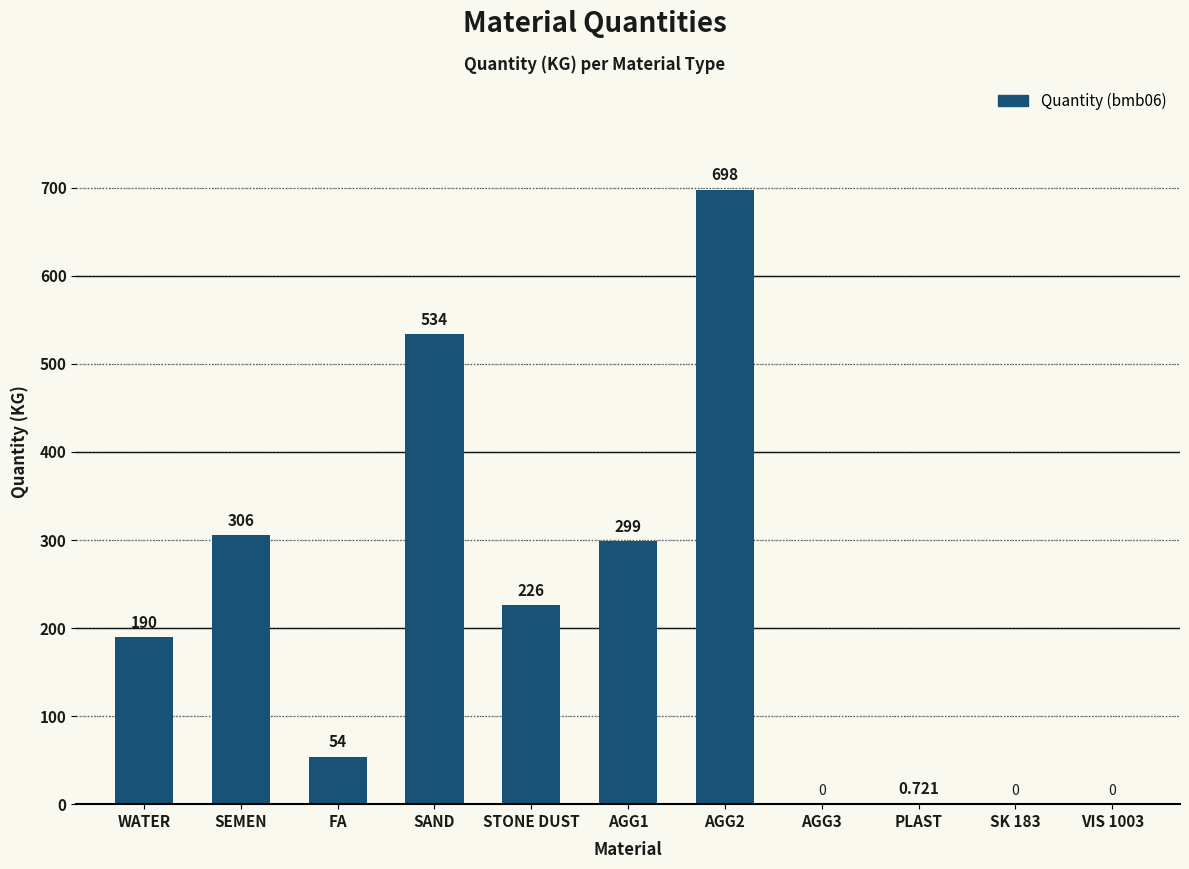

Which has a higher value, SAND or AGG1?

SAND